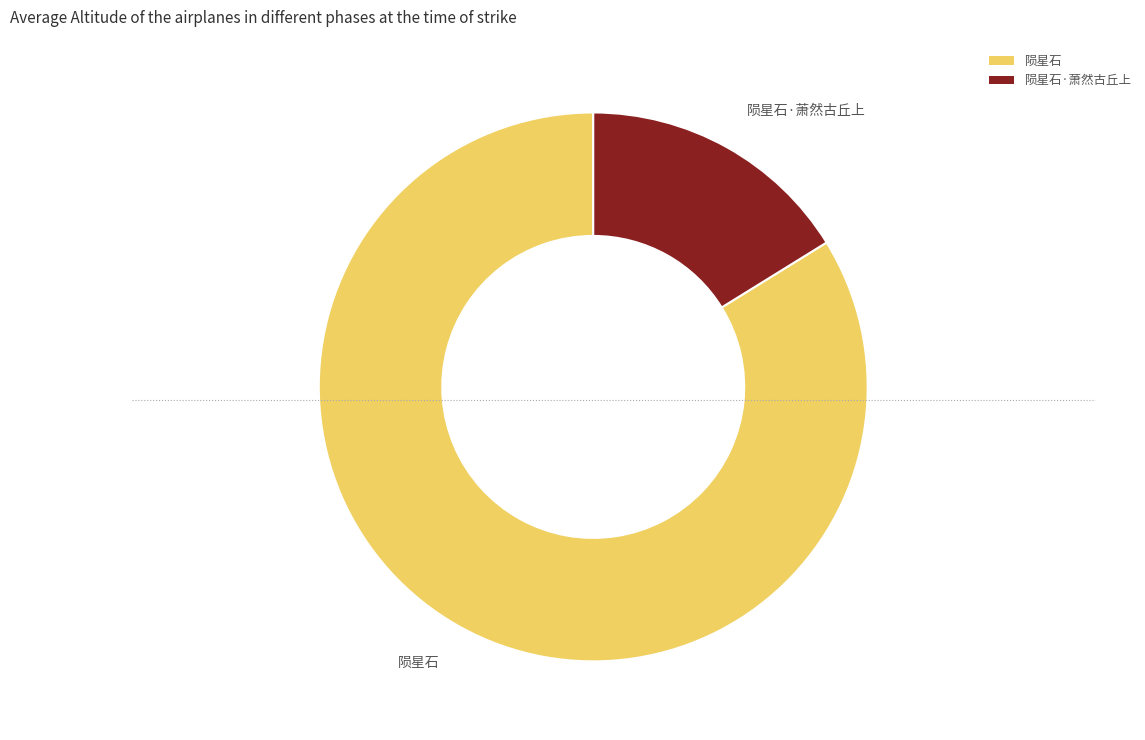

Does any single category account for the majority?

Yes